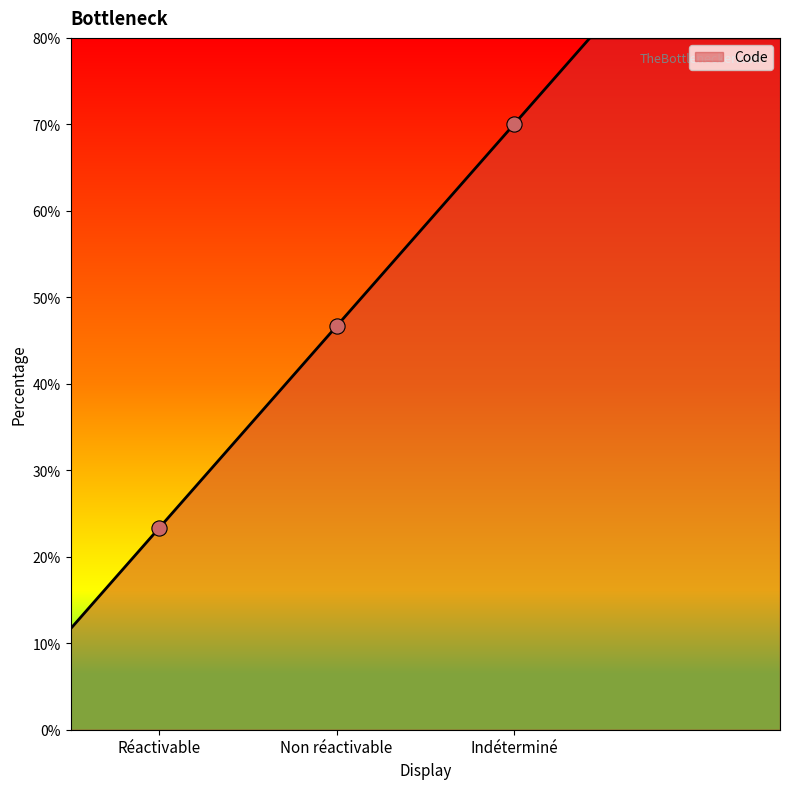

Which has a higher value, Réactivable or Non réactivable?

Non réactivable